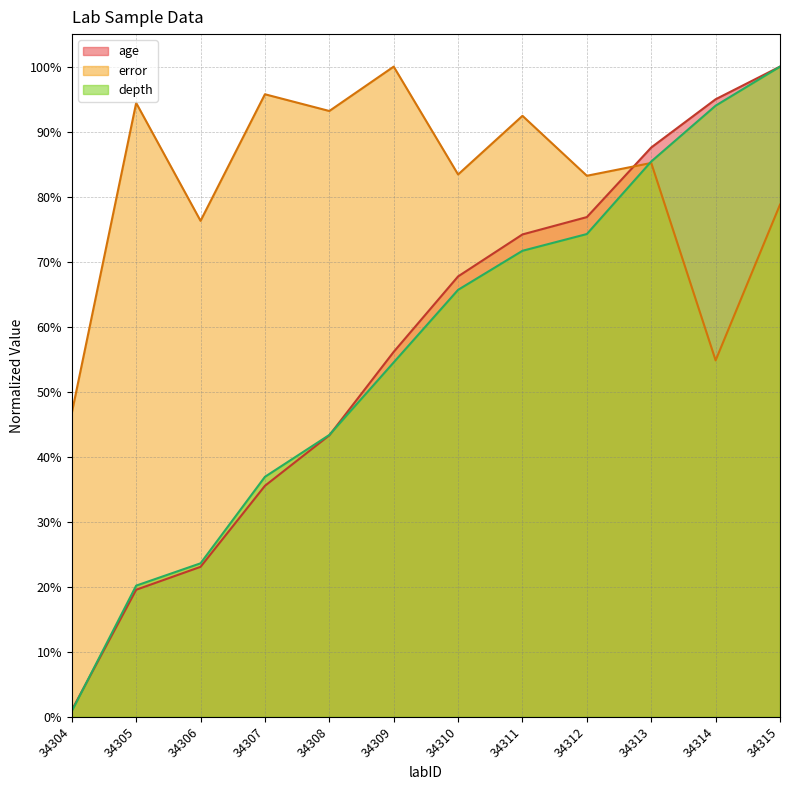

The value of age at 34309 is 0.3. True or false?

False